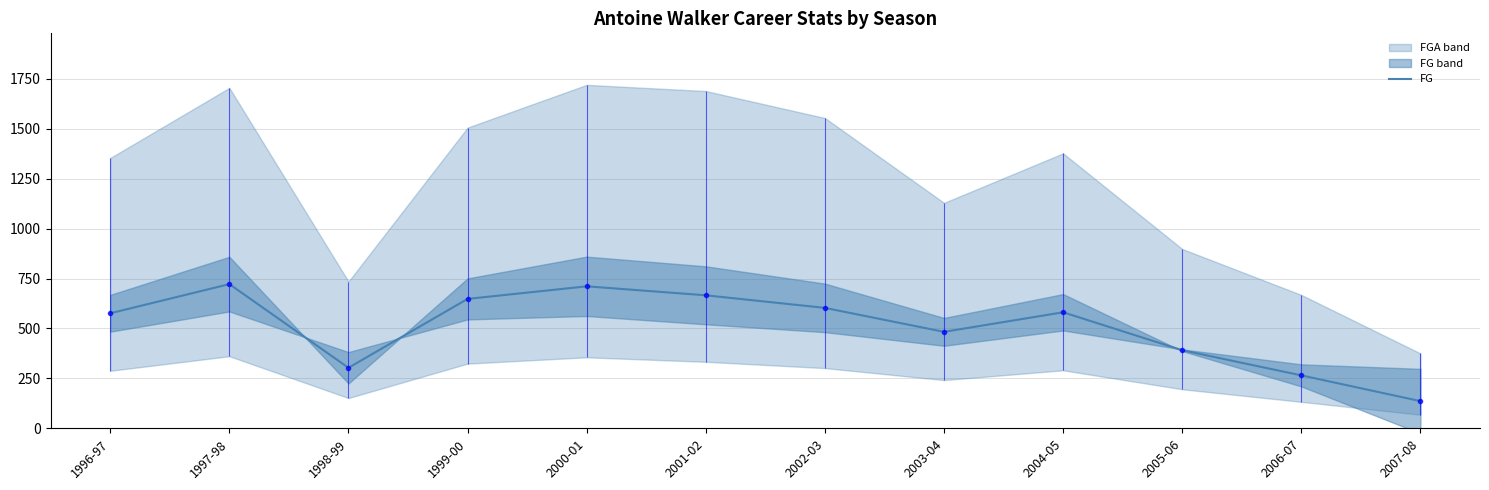

At which category does the chart reach its peak across all series?

1997-98